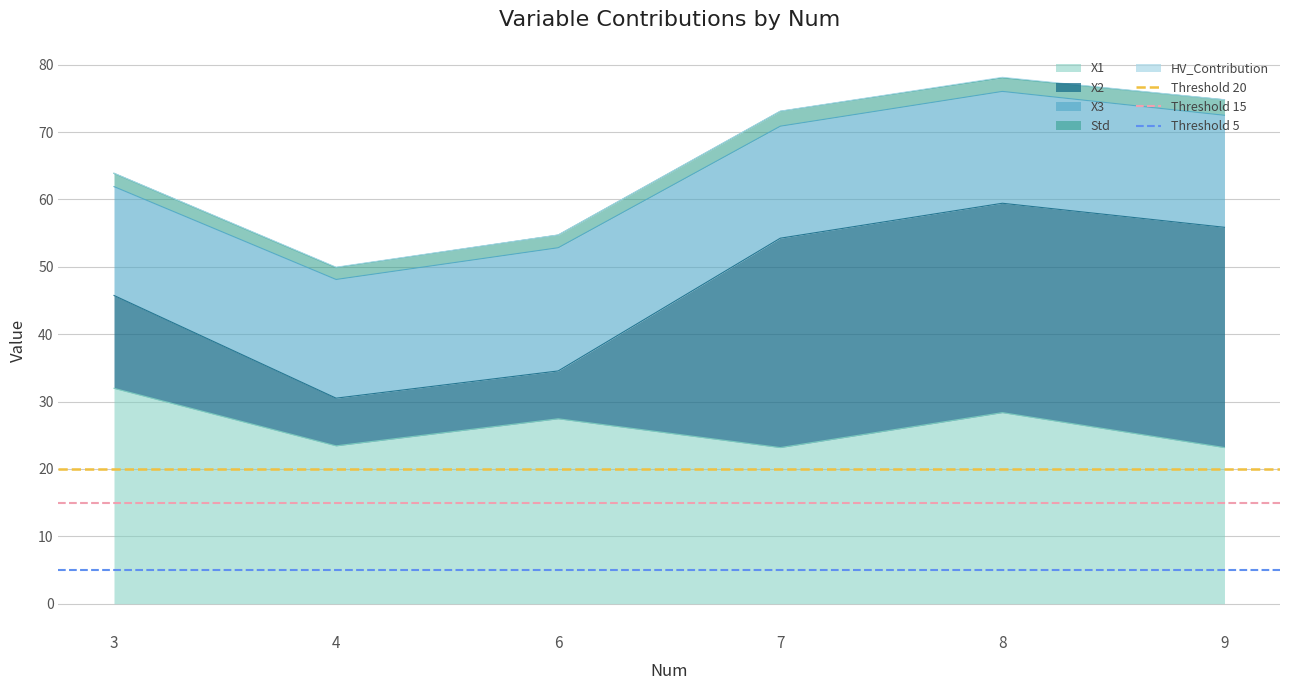

At which label does Threshold 5 reach its peak?

3